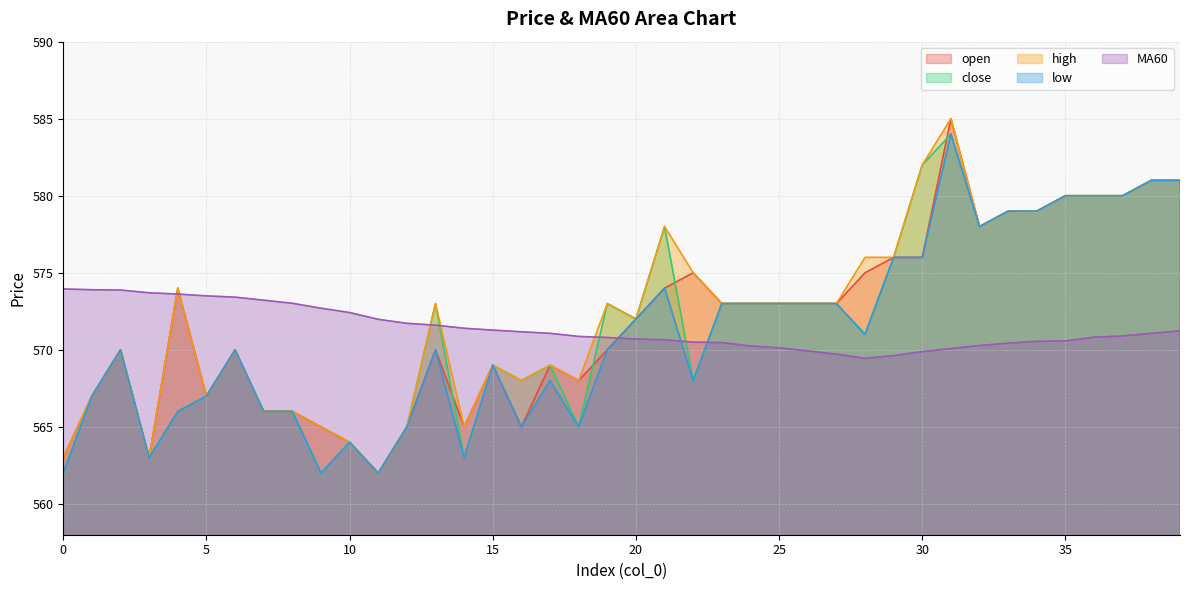

Reading left to right, what are all the values shown in this chart?

open: 563.0	567.0	570.0	563.0	574.0	567.0	570.0	566.0	566.0	565.0	564.0	562.0	565.0	570.0	565.0	569.0	565.0	569.0	568.0	570.0	572.0	574.0	575.0	573.0	573.0	573.0	573.0	573.0	575.0	576.0	576.0	585.0	578.0	579.0	579.0	580.0	580.0	580.0	581.0	581.0
close: 562.0	567.0	570.0	563.0	566.0	567.0	570.0	566.0	566.0	562.0	564.0	562.0	565.0	573.0	563.0	569.0	568.0	569.0	565.0	573.0	572.0	578.0	568.0	573.0	573.0	573.0	573.0	573.0	571.0	576.0	582.0	584.0	578.0	579.0	579.0	580.0	580.0	580.0	581.0	581.0
high: 563.0	567.0	570.0	563.0	574.0	567.0	570.0	566.0	566.0	565.0	564.0	562.0	565.0	573.0	565.0	569.0	568.0	569.0	568.0	573.0	572.0	578.0	575.0	573.0	573.0	573.0	573.0	573.0	576.0	576.0	582.0	585.0	578.0	579.0	579.0	580.0	580.0	580.0	581.0	581.0
low: 562.0	567.0	570.0	563.0	566.0	567.0	570.0	566.0	566.0	562.0	564.0	562.0	565.0	570.0	563.0	569.0	565.0	568.0	565.0	570.0	572.0	574.0	568.0	573.0	573.0	573.0	573.0	573.0	571.0	576.0	576.0	584.0	578.0	579.0	579.0	580.0	580.0	580.0	581.0	581.0
MA60: 574.0	573.9	573.9	573.7	573.6	573.5	573.4	573.2	573.0	572.7	572.4	572.0	571.7	571.6	571.4	571.3	571.2	571.1	570.9	570.8	570.7	570.6	570.5	570.5	570.2	570.1	569.9	569.7	569.5	569.6	569.9	570.1	570.3	570.4	570.5	570.6	570.8	570.9	571.1	571.2